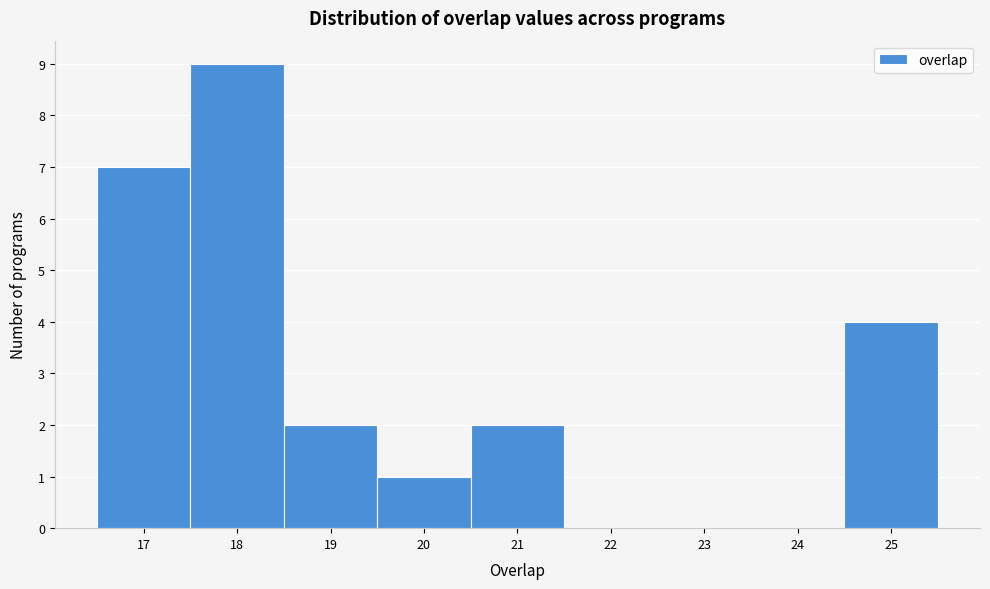

Which range on the x-axis has the tallest bar?

17.5 to 18.5